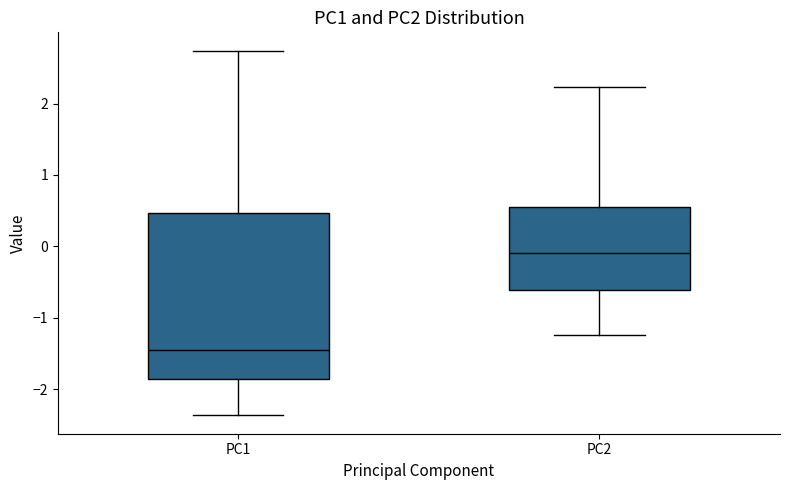

Which box is the tallest, from its lower edge to its upper edge?

PC1